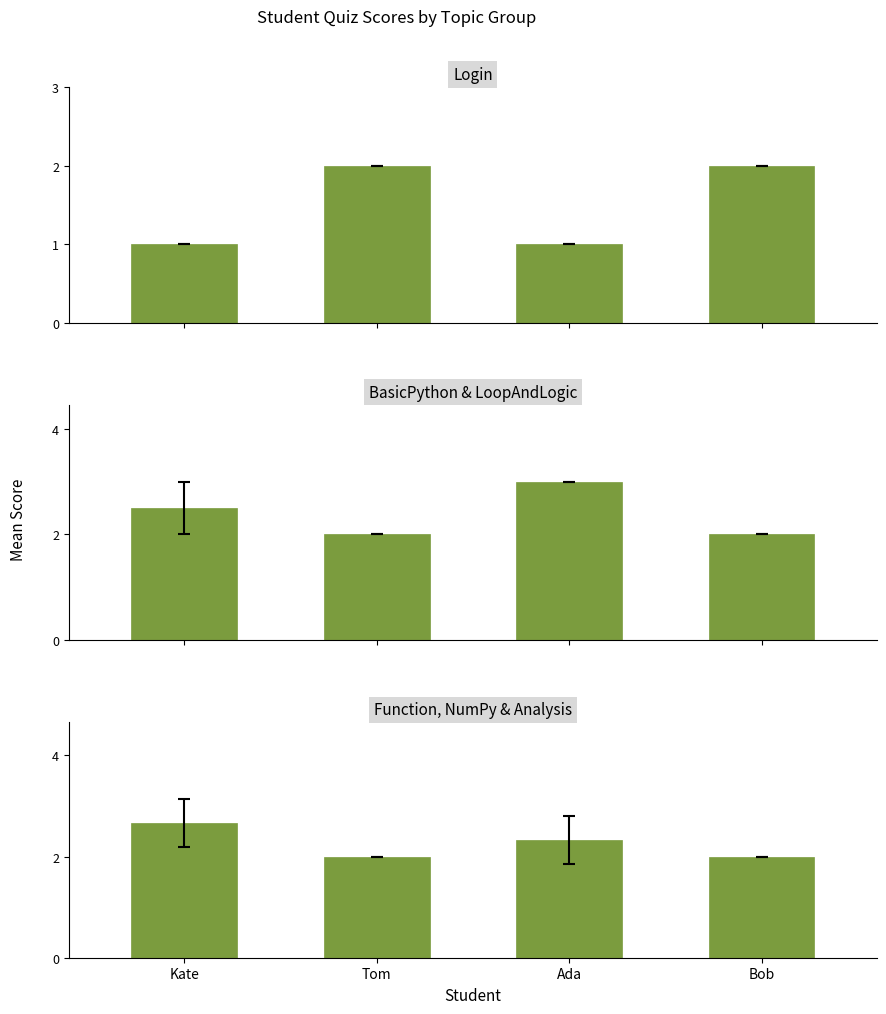

What is the smallest value displayed?

1.0